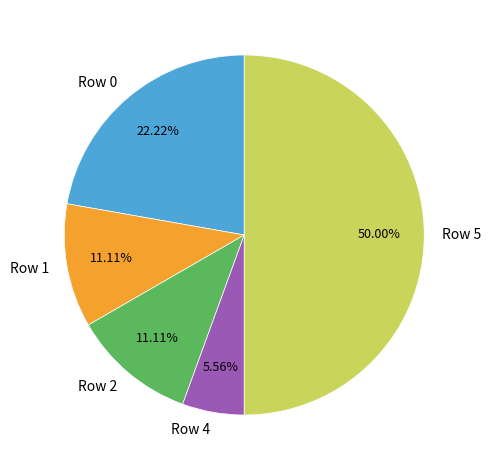

Between Row 5 and Row 0, which is larger?

Row 5